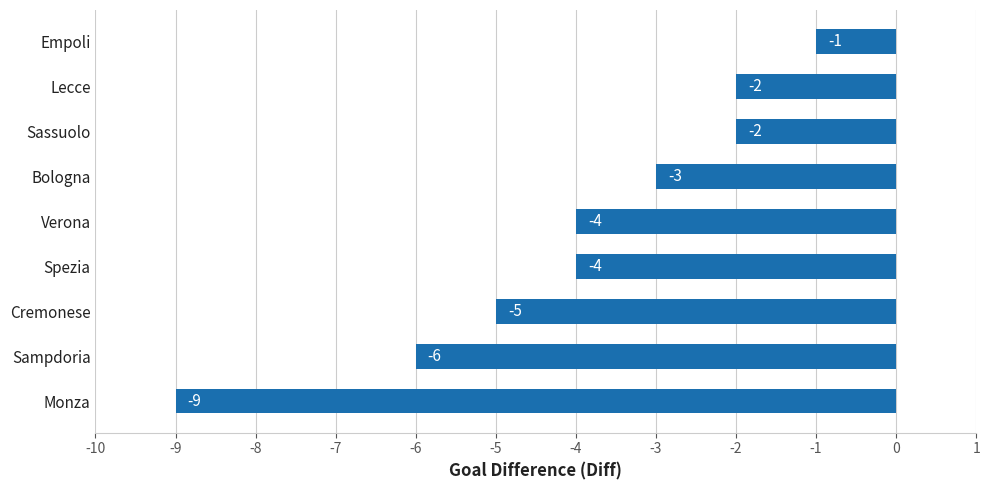

Which has a higher value, Sampdoria or Lecce?

Lecce